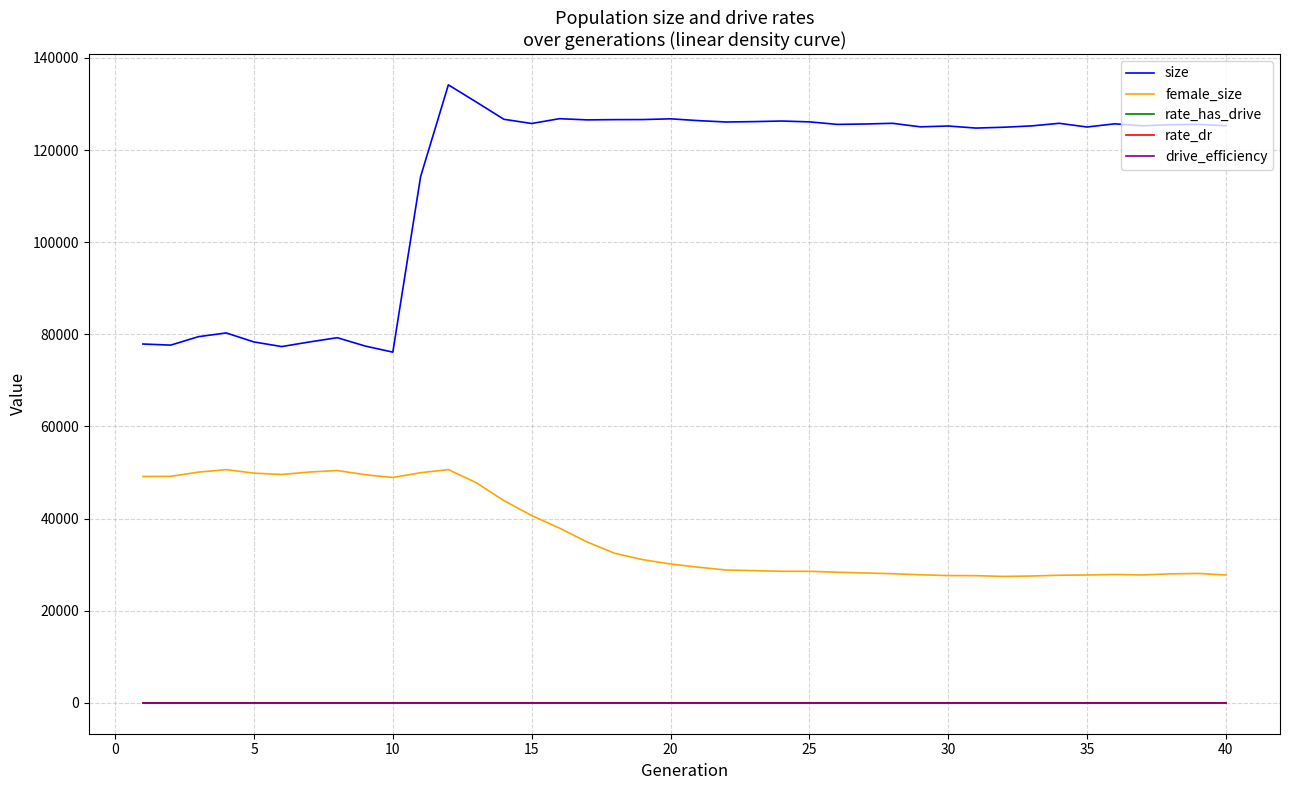

What are all the series names shown in the legend?

size, female_size, rate_has_drive, rate_dr, drive_efficiency